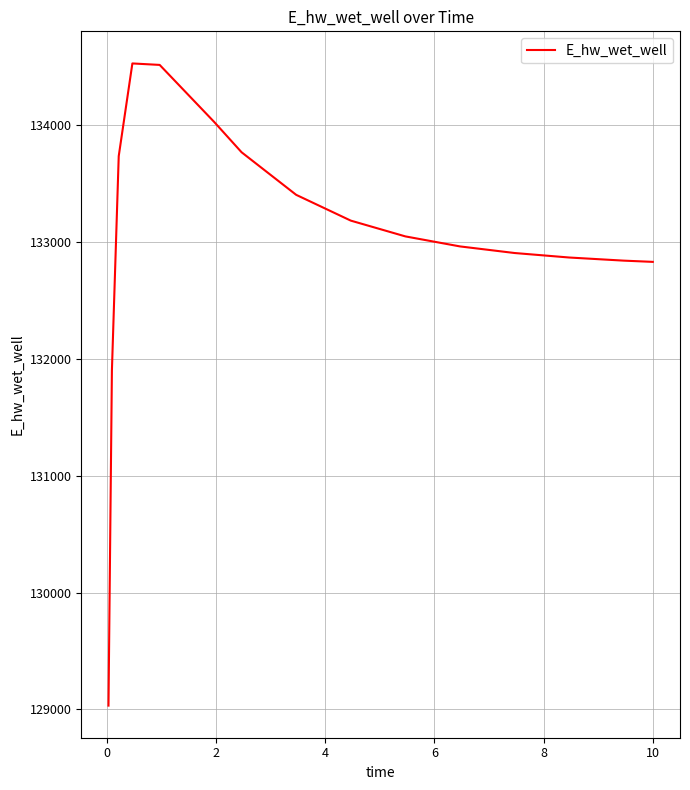

What is the greatest value displayed?

134526.4